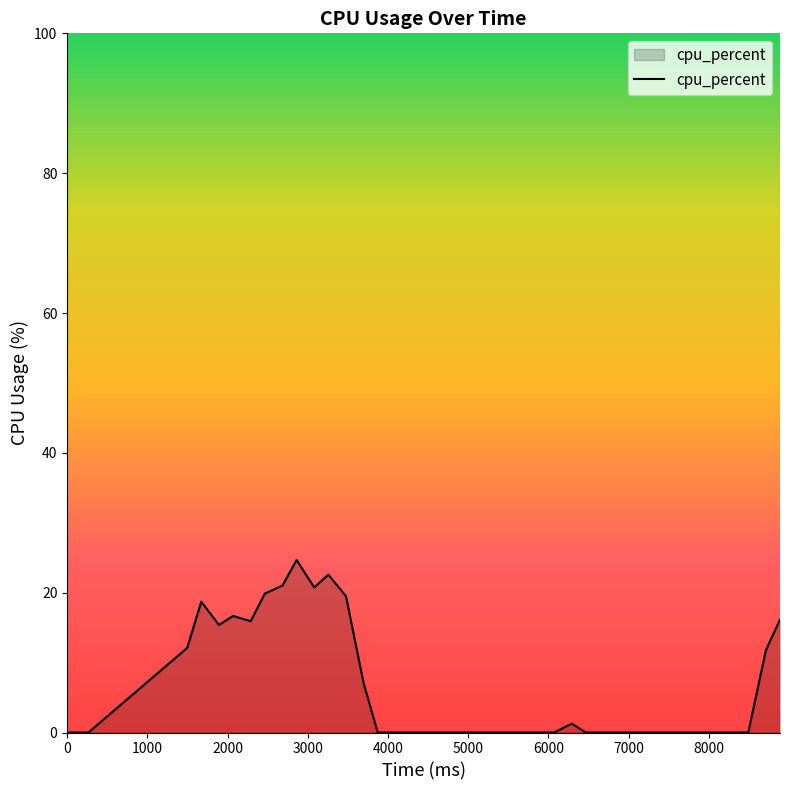

What is the difference between the maximum and minimum values?

24.7